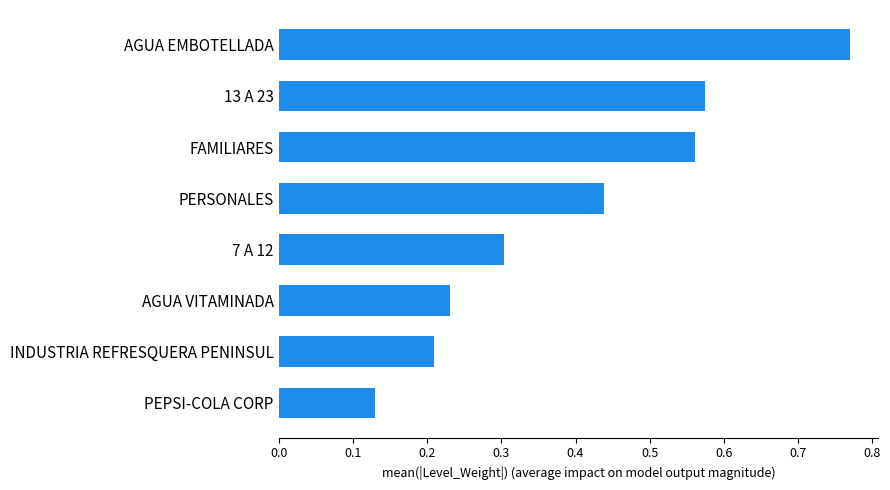

The value at AGUA EMBOTELLADA is 1.0. True or false?

False